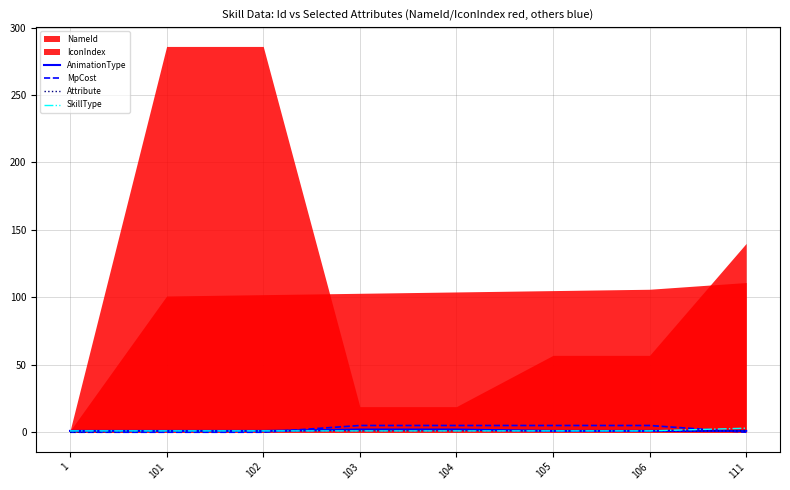

True or false: AnimationType has a value of 1 at 102.

True